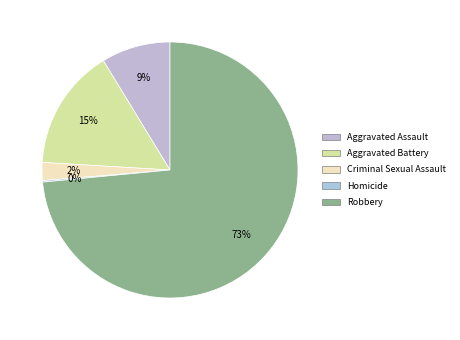

To the nearest percent, what is the average slice percentage?

20%